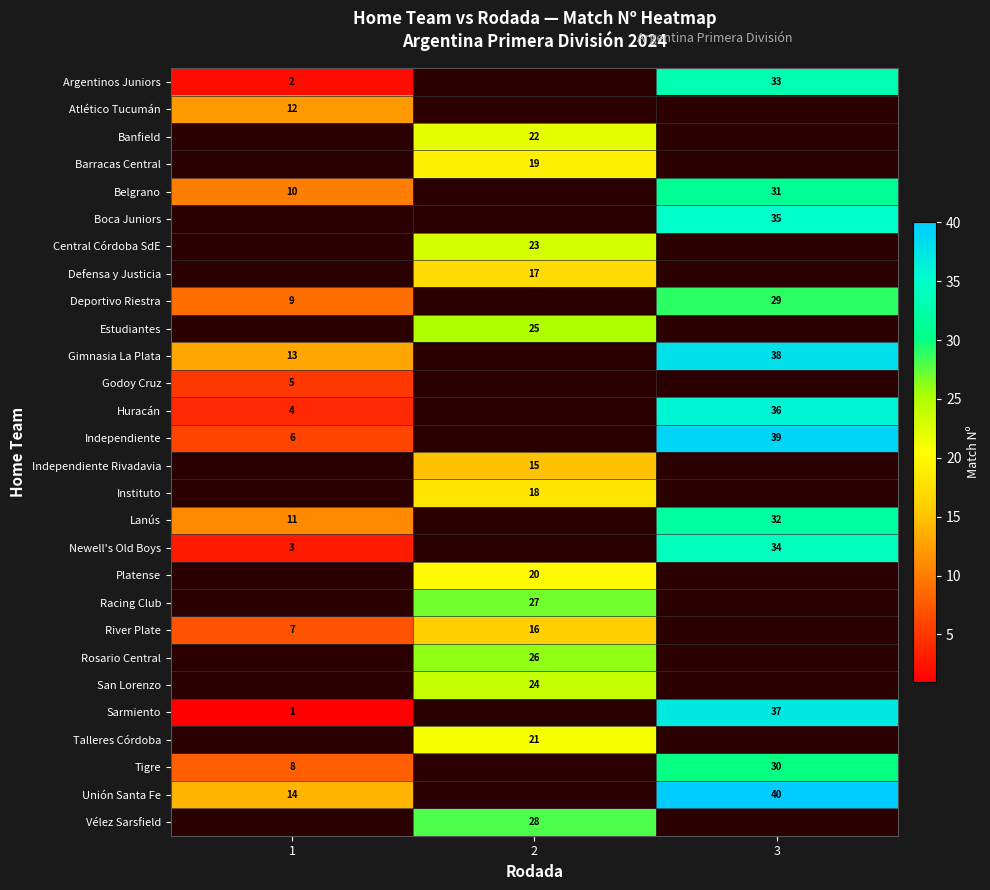

The Independiente series shows 6 at 1. True or false?

True